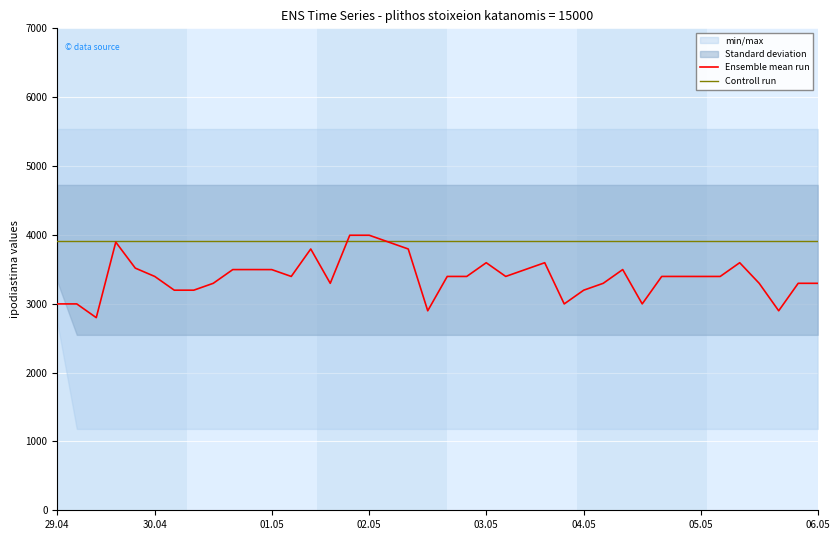

Which series has the largest range (max minus min)?

Ensemble mean run